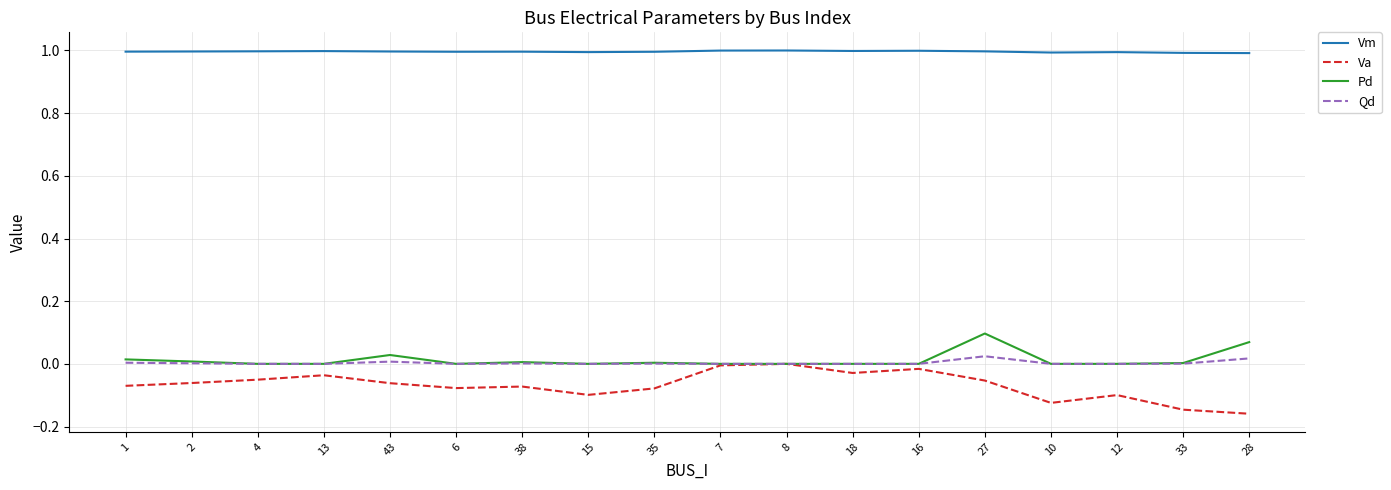

True or false: Pd and Vm intersect in this chart.

False